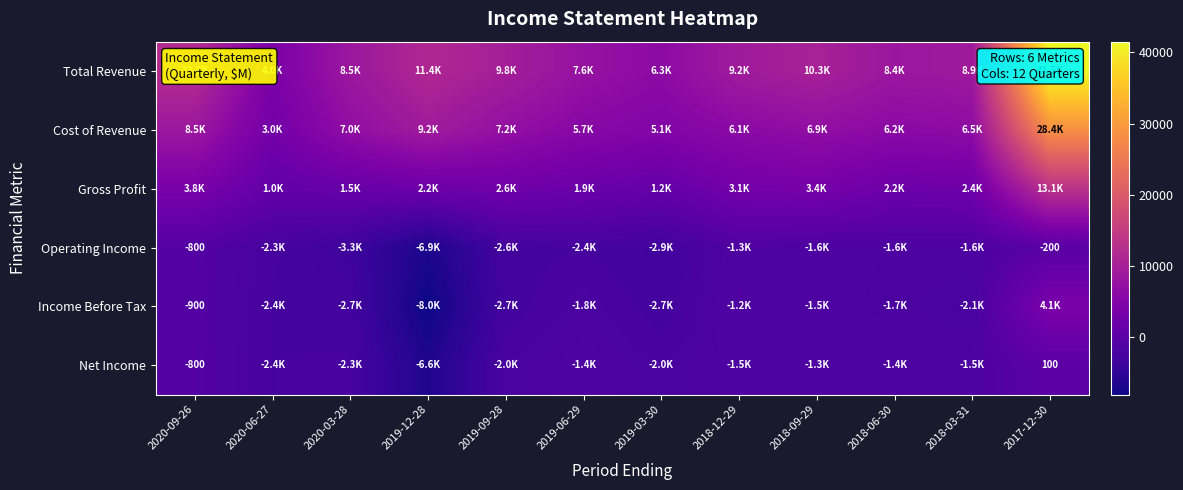

What is the average value of the Gross Profit series?

3200